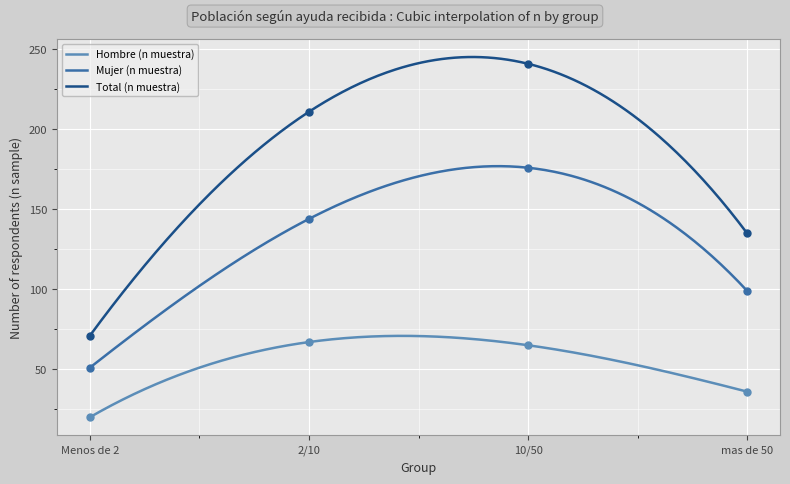

Which series has the largest Y range (max minus min)?

Total (n muestra)